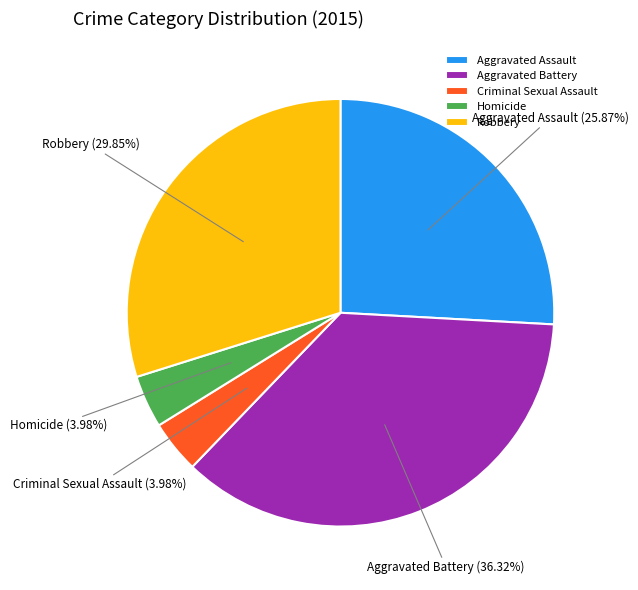

Which slice is the largest?

Aggravated Battery